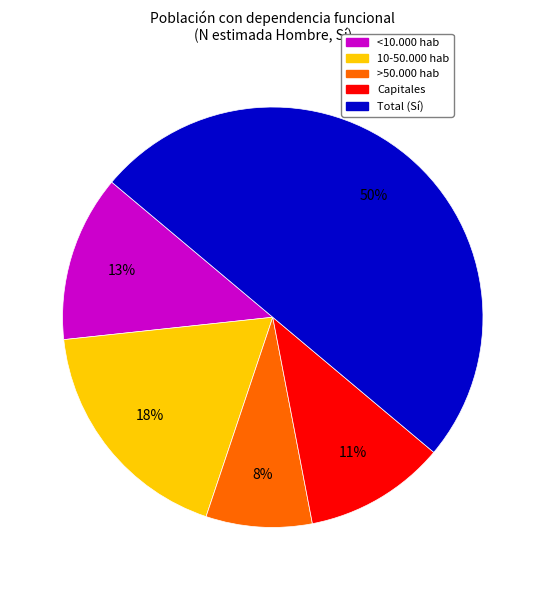

Is it true that Total (Sí) is 50% of the pie?

True